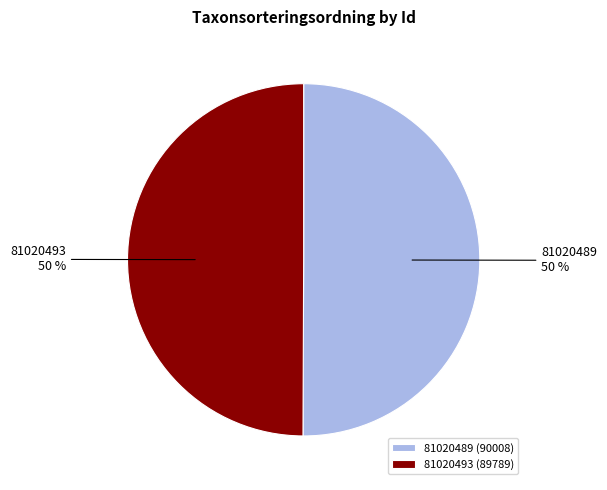

Combined, do 81020493 and 81020489 account for over 50%?

Yes